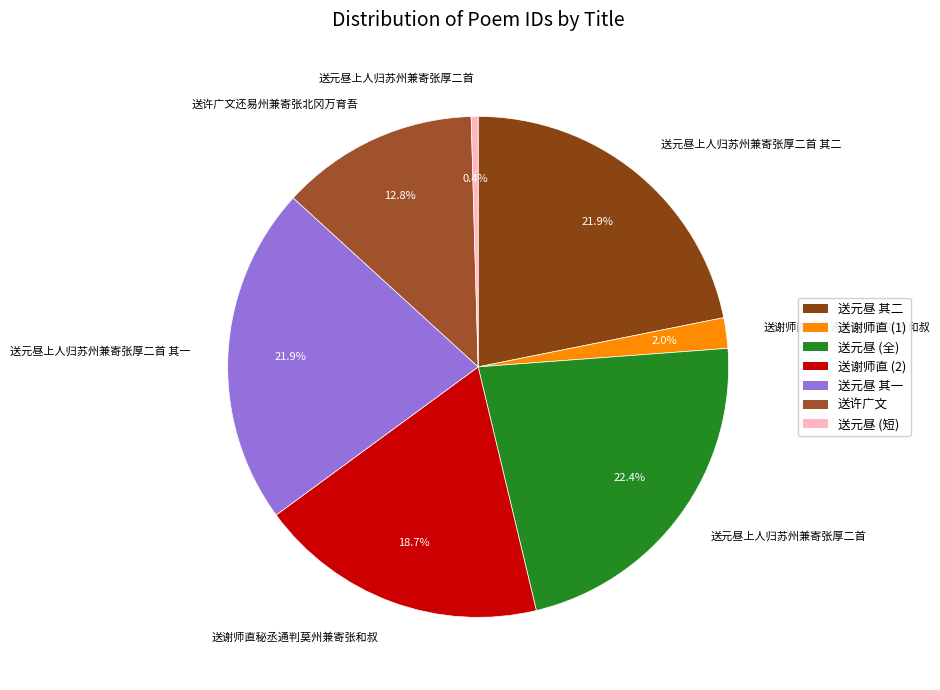

Count the number of slices in the pie.

7